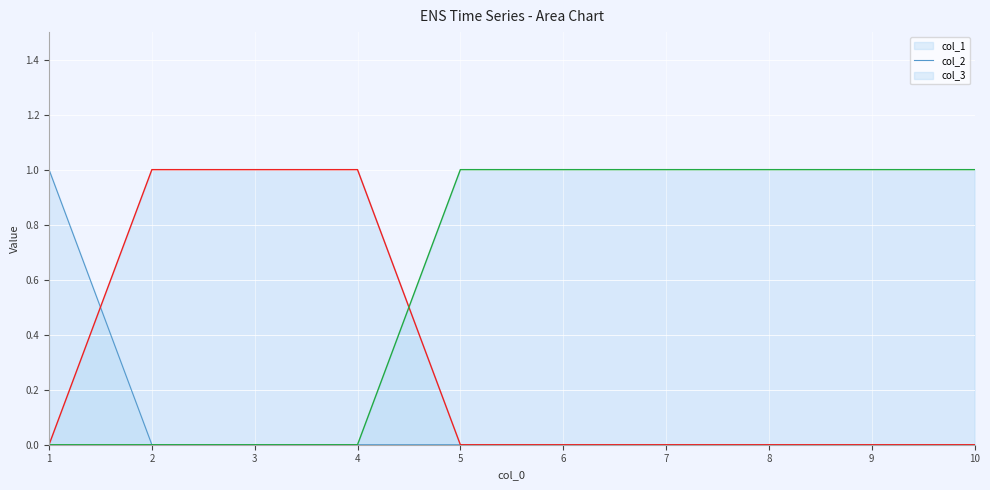

Is the value of col_2 at 2 greater than the value of col_3 at 9?

No